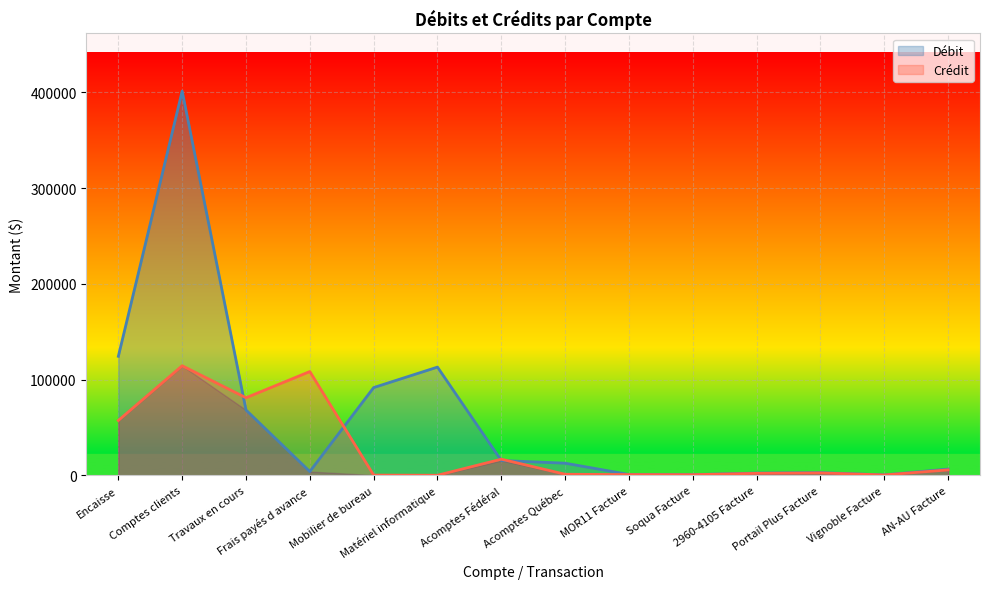

What is the minimum value for Crédit?

188.4